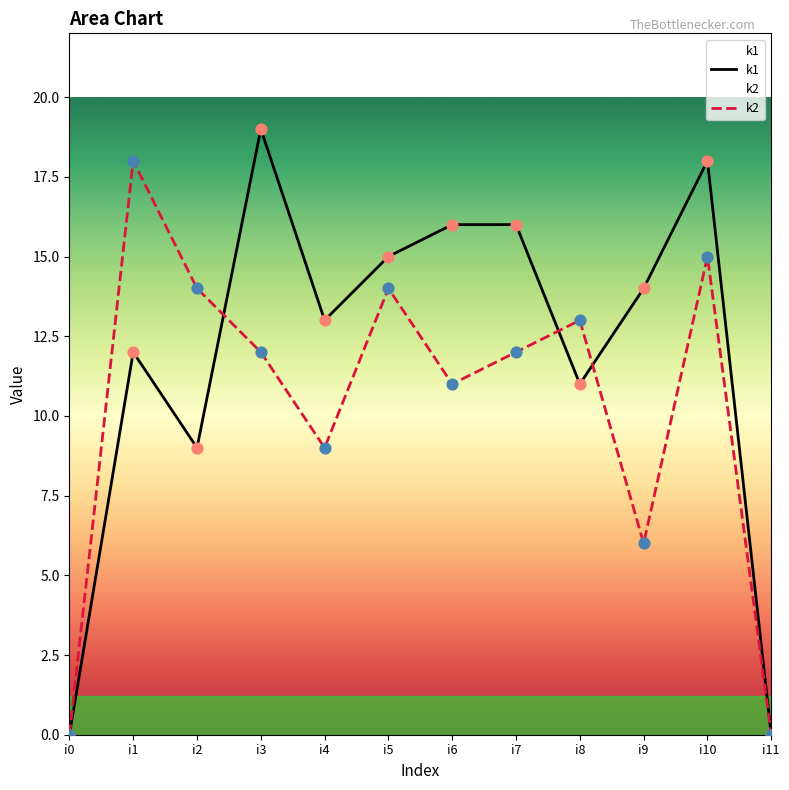

Which series has the largest Y range (max minus min)?

k1